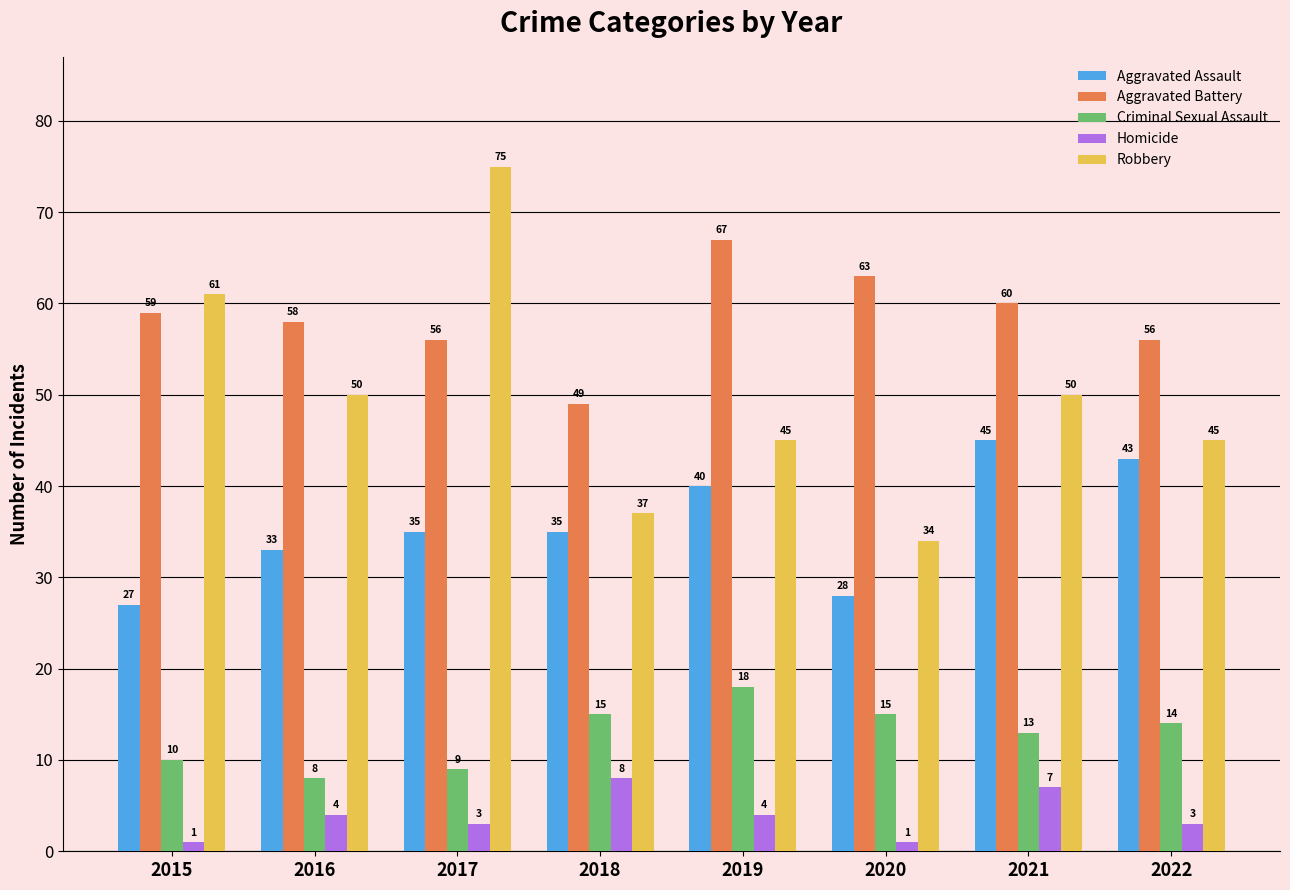

At which label is Aggravated Battery closest to 58?

2016